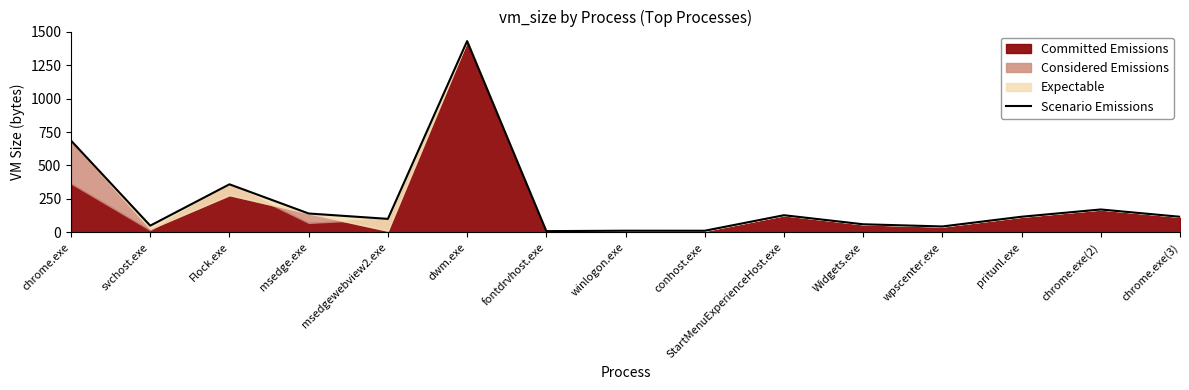

Reading left to right, extract all data points from this chart.

chrome.exe=685.7	svchost.exe=50.7	Flock.exe=359.5	msedge.exe=141.6	msedgewebview2.exe=101.5	dwm.exe=1428.6	fontdrvhost.exe=9.9	winlogon.exe=13.0	conhost.exe=12.8	StartMenuExperienceHost.exe=128.8	Widgets.exe=61.2	wpscenter.exe=44.8	pritunl.exe=117.5	chrome.exe(2)=171.6	chrome.exe(3)=117.1